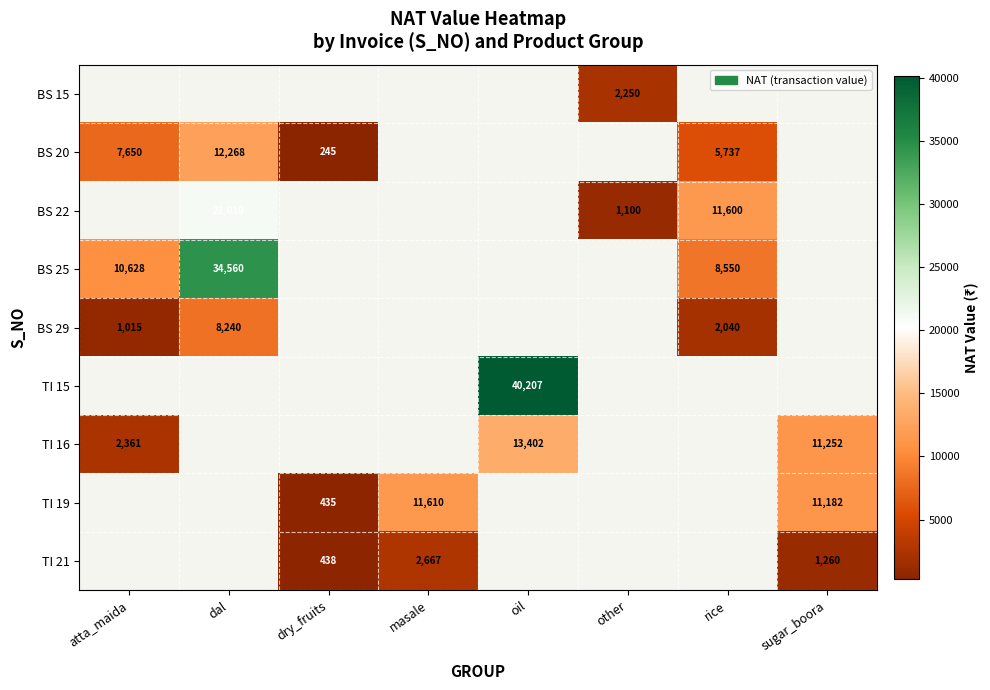

The TI 15 series shows 40207 at oil. True or false?

True